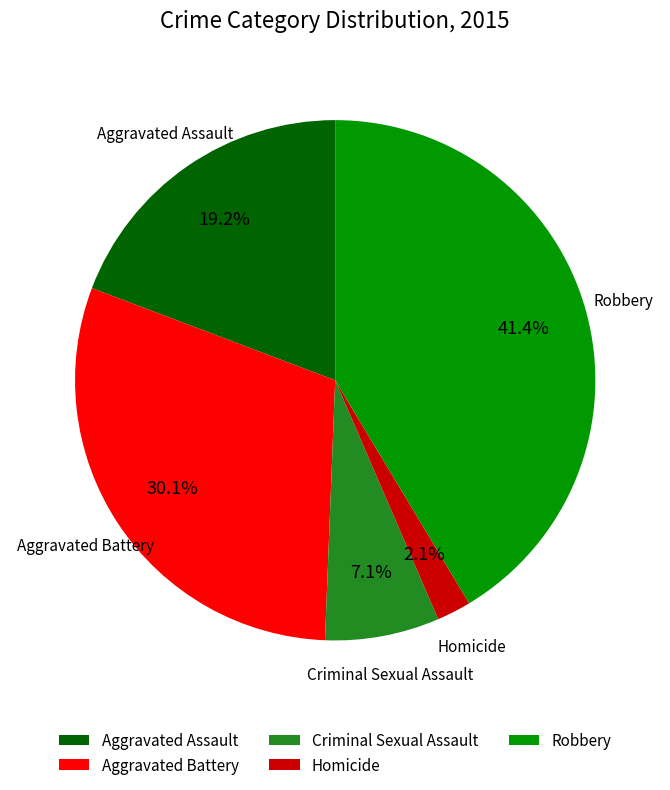

What is the largest slice in the pie chart?

Robbery